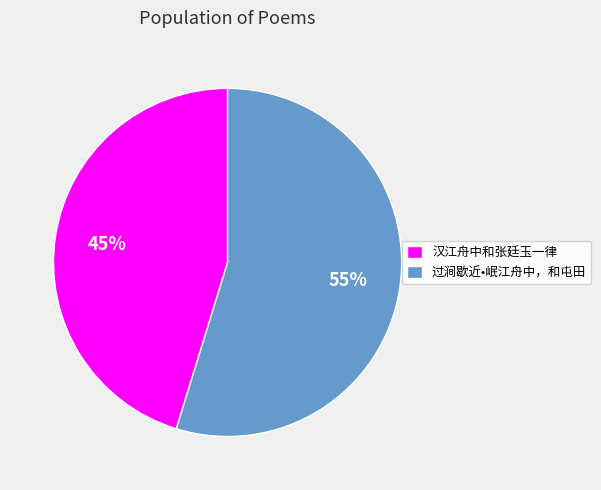

To the nearest percent, what is the difference between the largest and smallest slice percentages?

10%